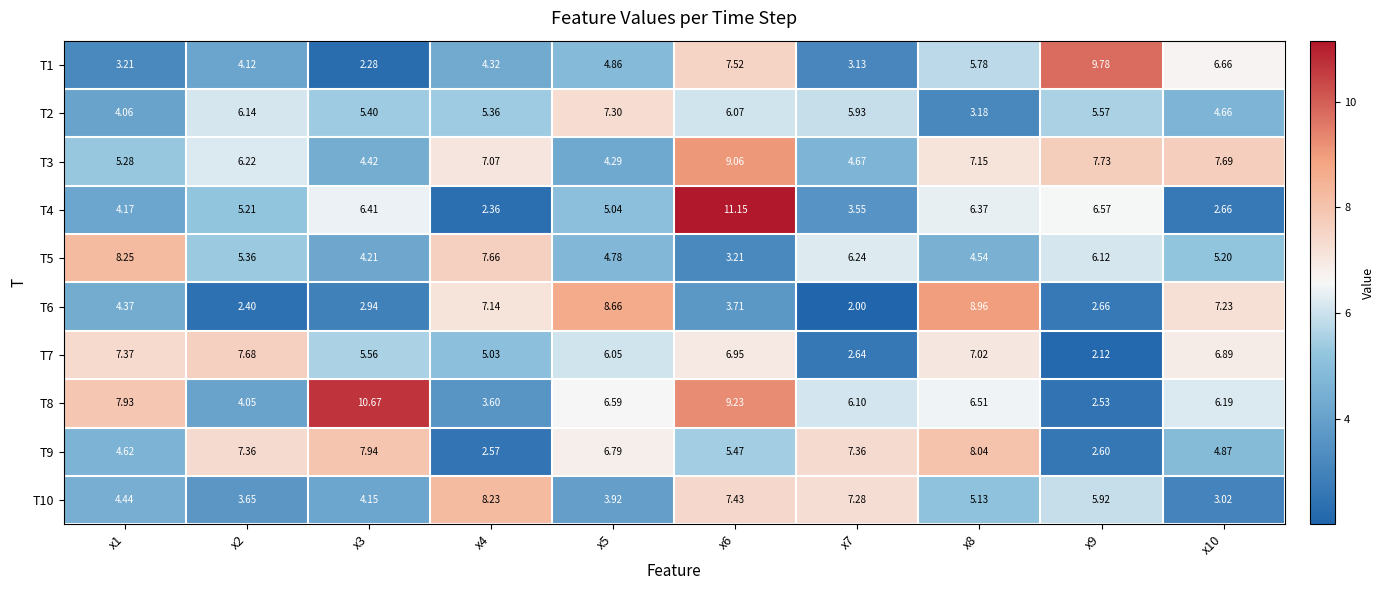

Which series changed the most between x5 and x8?

T2